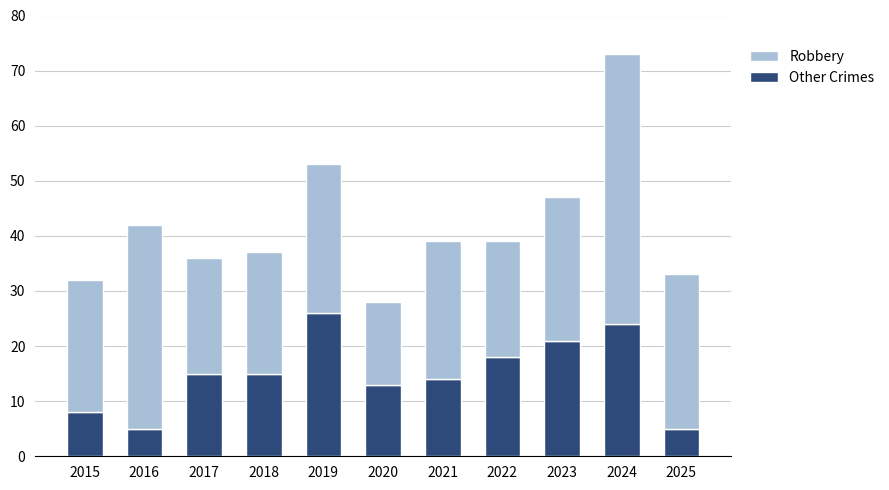

Count the number of data series in this chart.

2